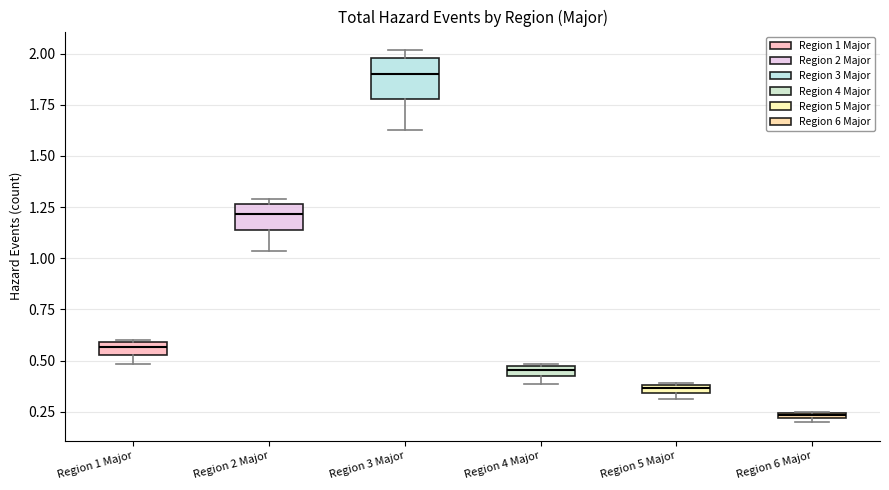

Comparing the boxes themselves (not the whiskers), which one is the tallest?

Region 3 Major